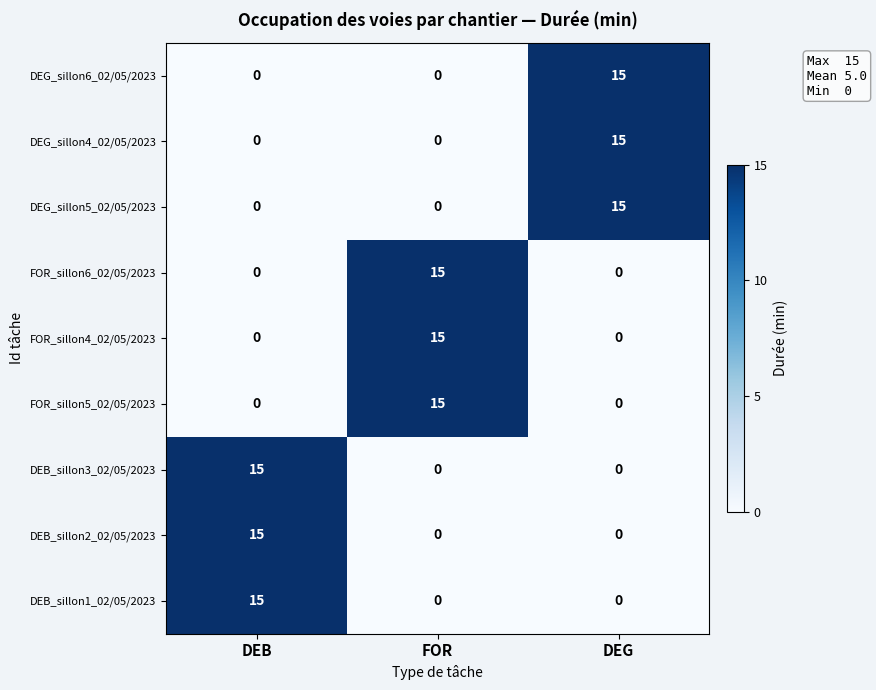

What is the maximum value shown in the chart?

15